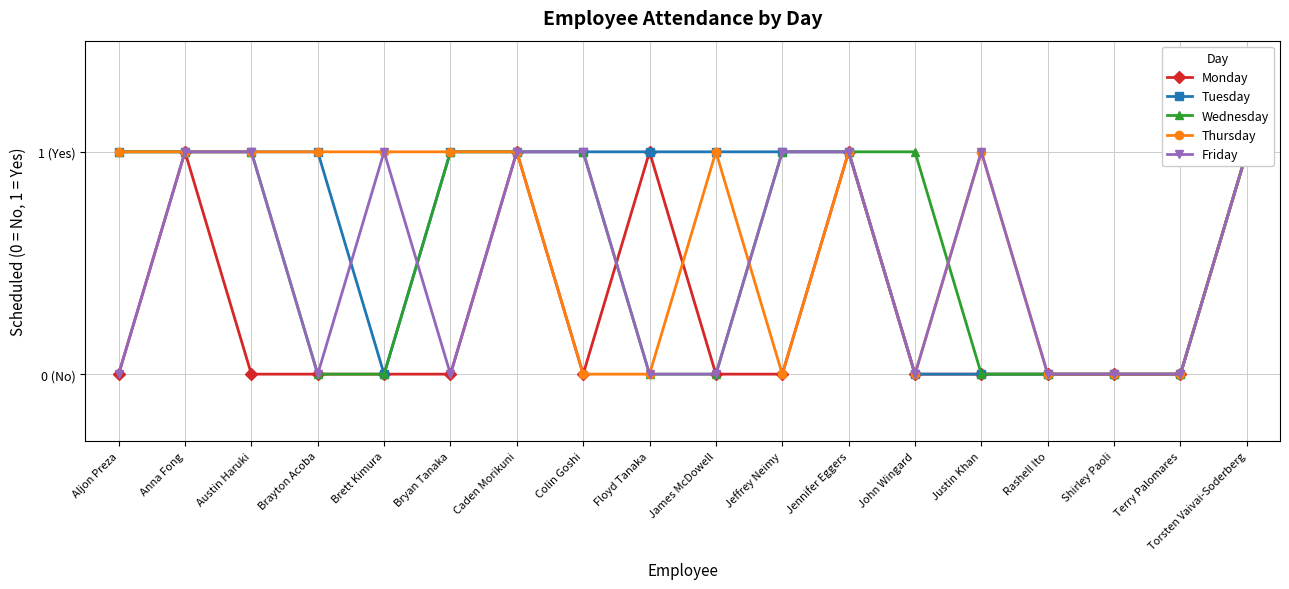

Which series has the largest total across all categories?

Tuesday